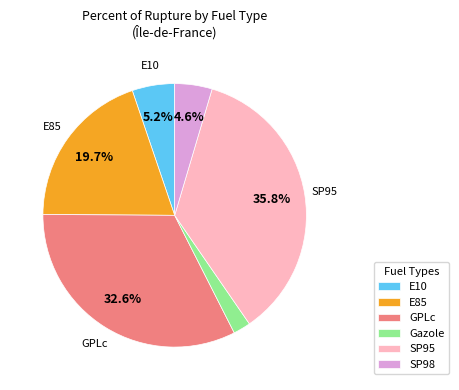

What is the smallest slice in the pie chart?

Gazole